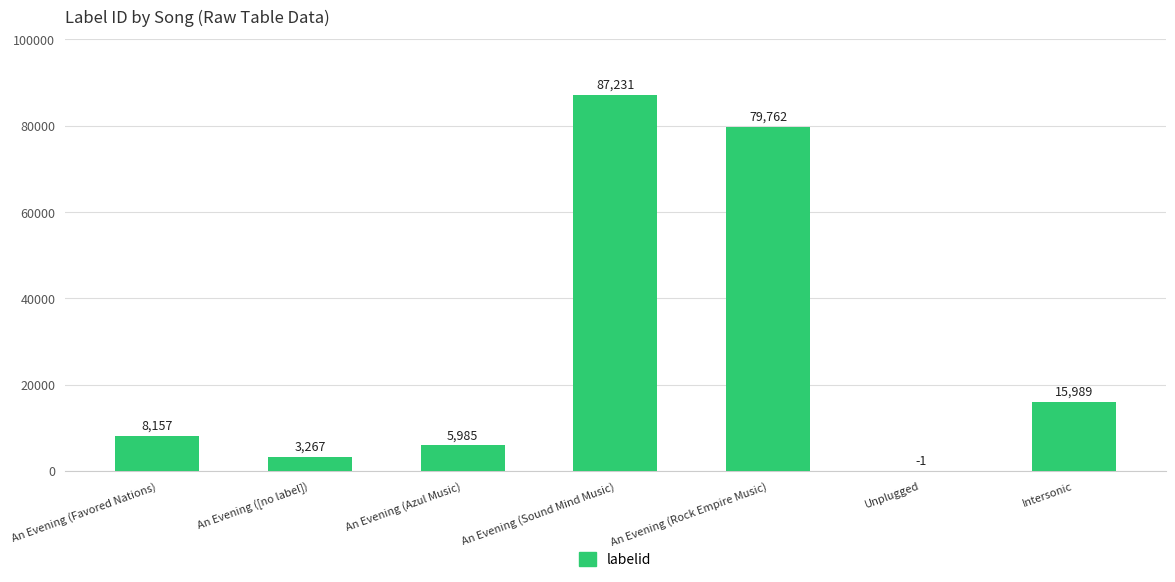

At which label is the value closest to 43615?

Intersonic